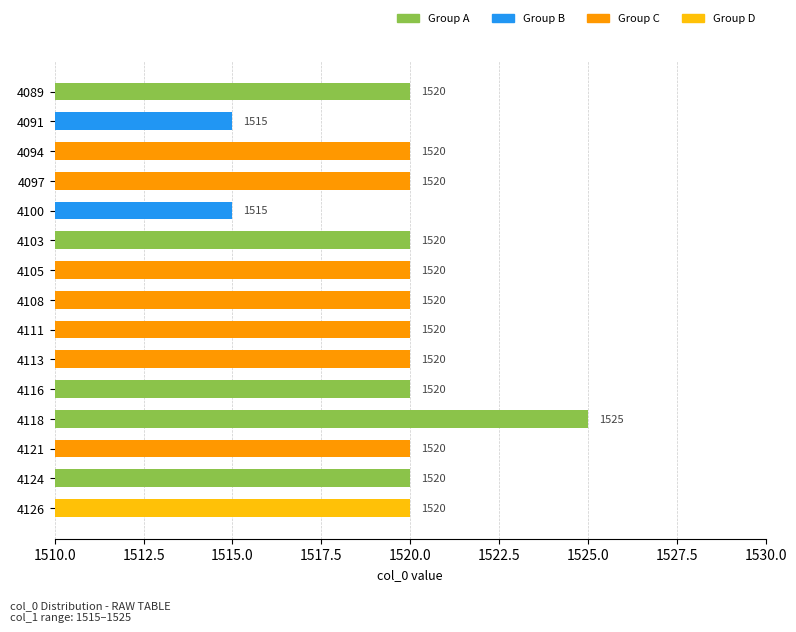

The chart shows a value of 2102 at 4121. True or false?

False